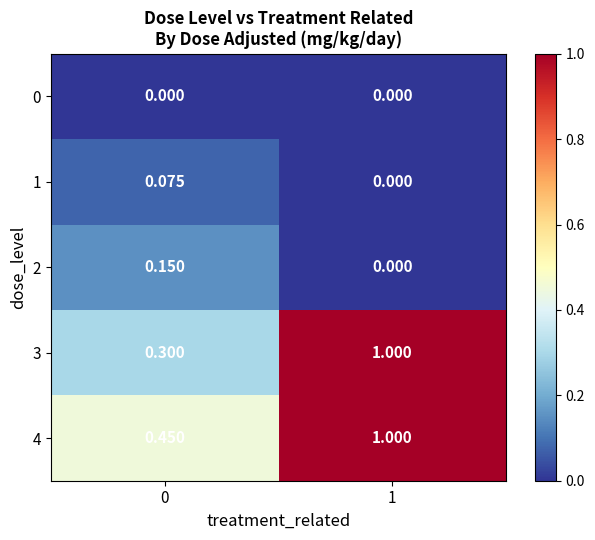

Is the value of 2 at 0 greater than the value of 3 at 0?

No